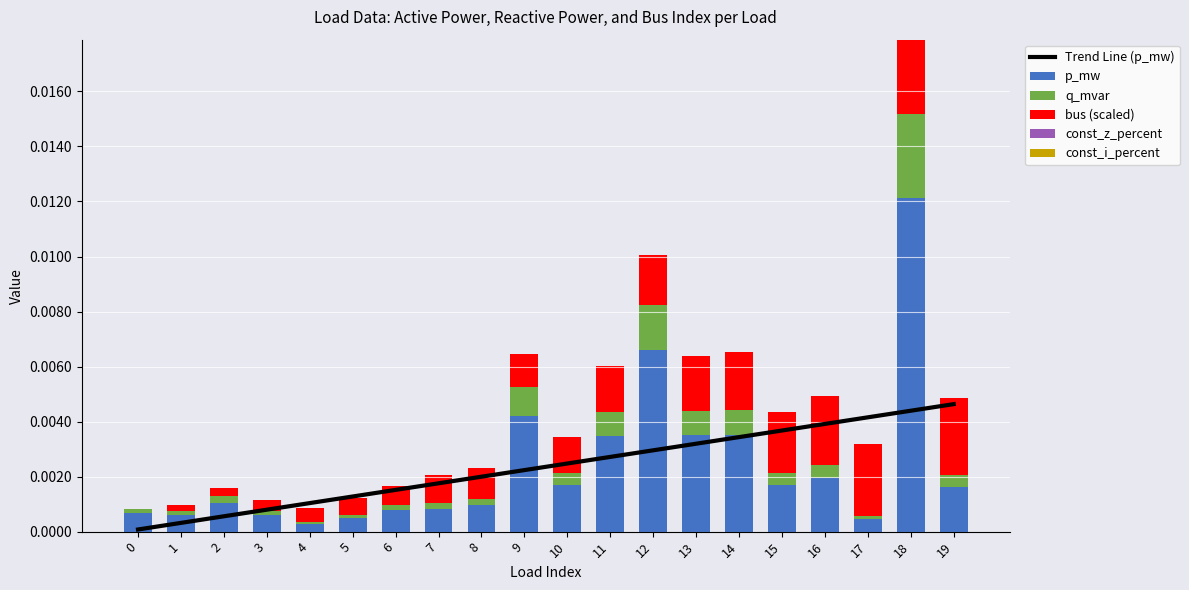

True or false: bus (scaled) has a value of 0.0 at 12.

True